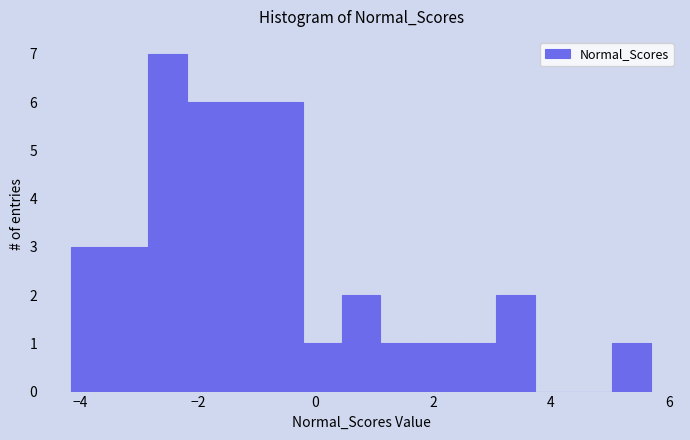

Around what value on the x-axis is the tallest bar? Give the approximate position of its centre, as read against the axis.

-2.6